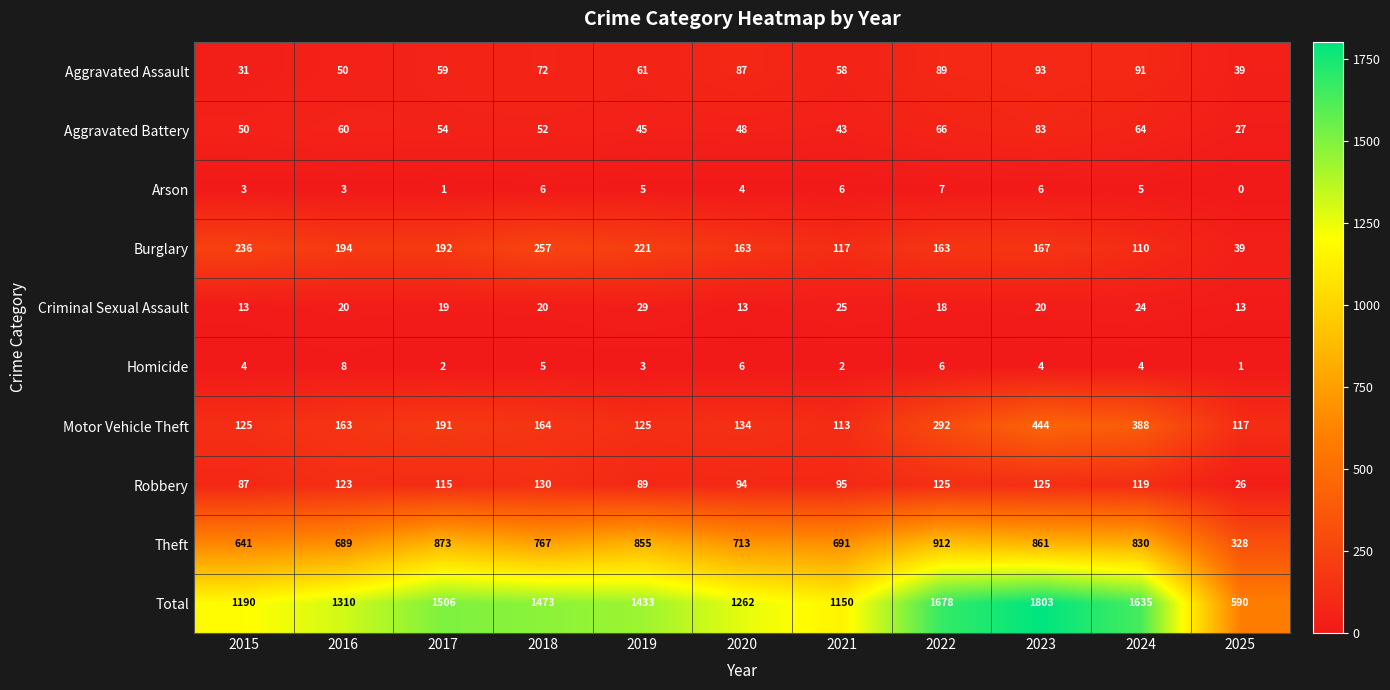

Which series has the largest range (max minus min)?

Total